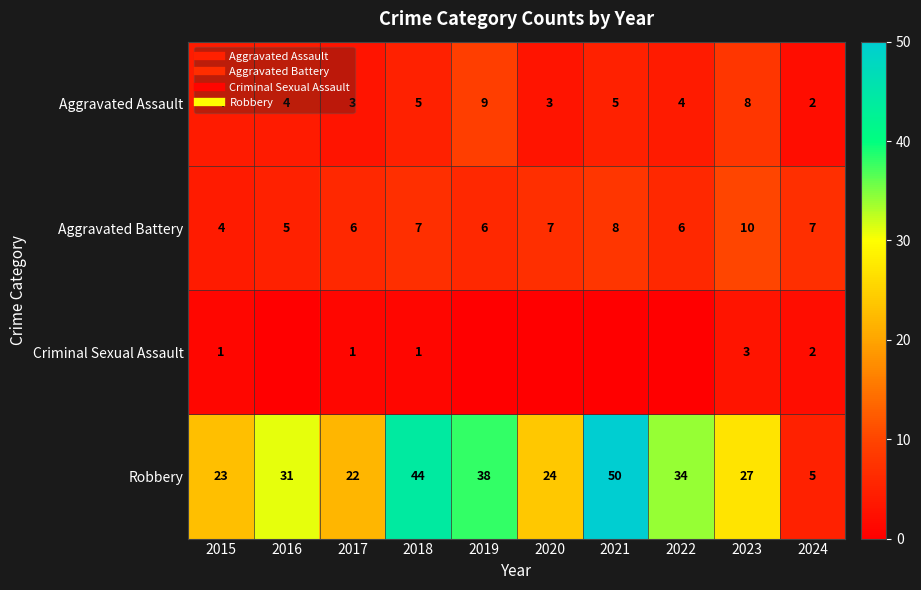

At which category is the sum across all series the highest?

2021